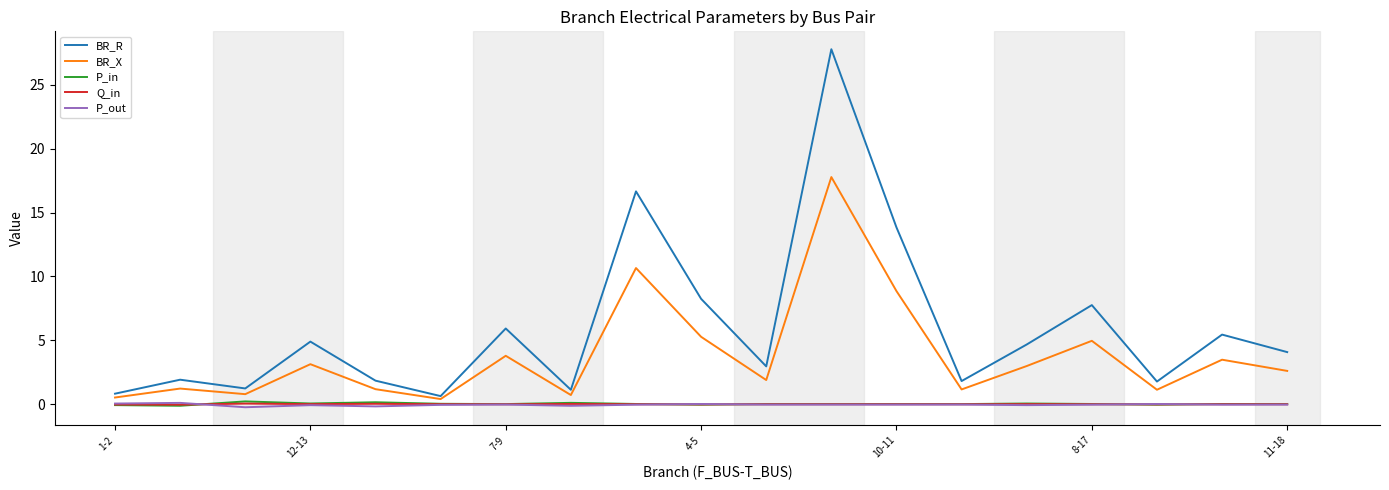

Which series has the largest total across all categories?

BR_R